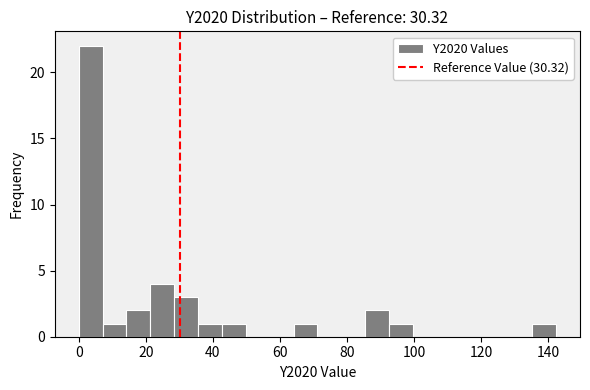

Read against the x-axis, roughly where is the centre of the tallest bar?

4